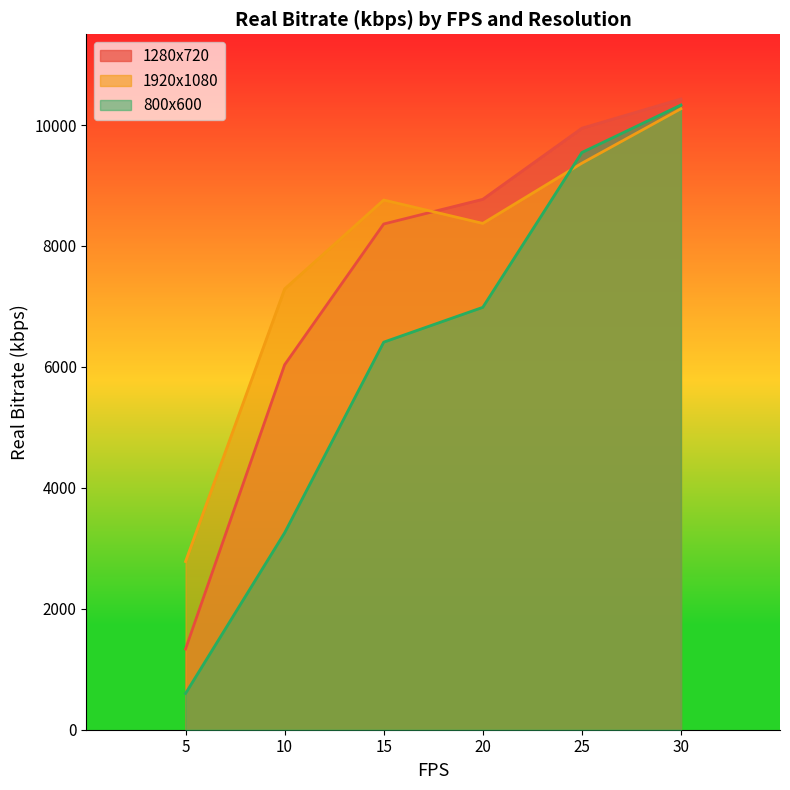

Rank the categories by 1920x1080 value from highest to lowest.

30, 25, 15, 20, 10, 5